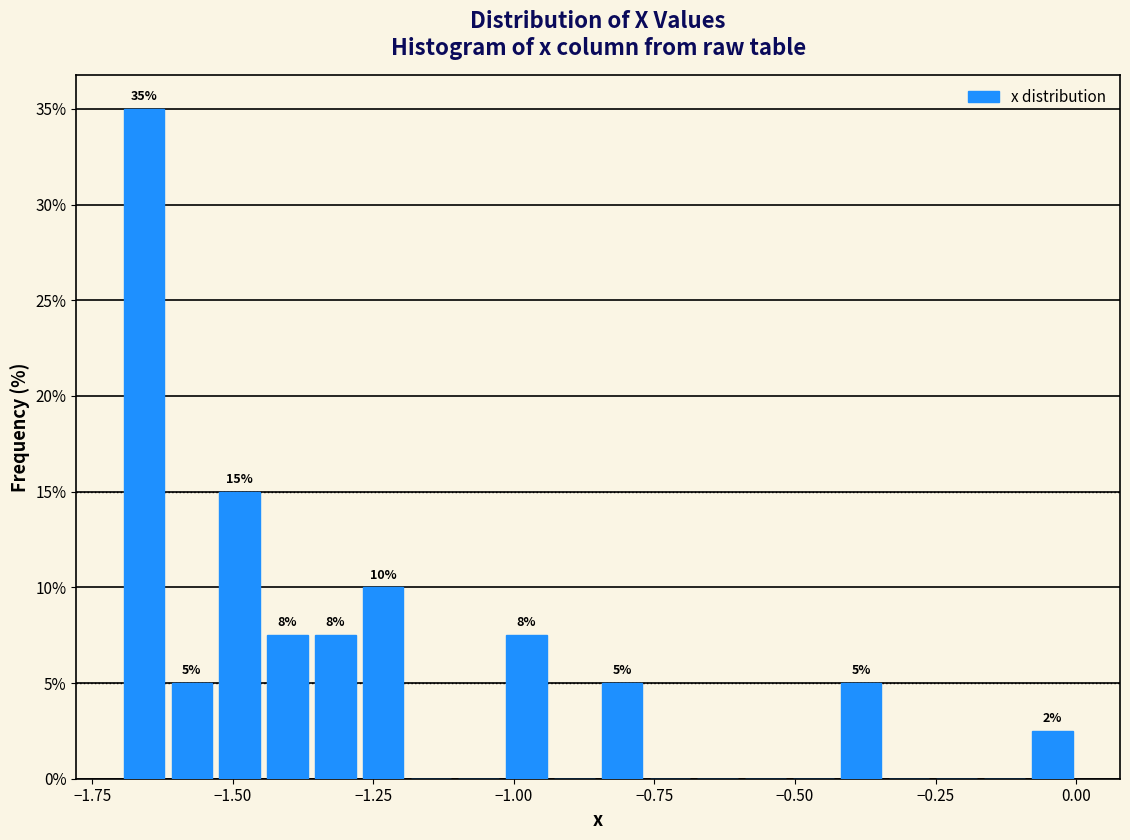

Around what value on the x-axis is the tallest bar? Give the approximate position of its centre, as read against the axis.

-1.65